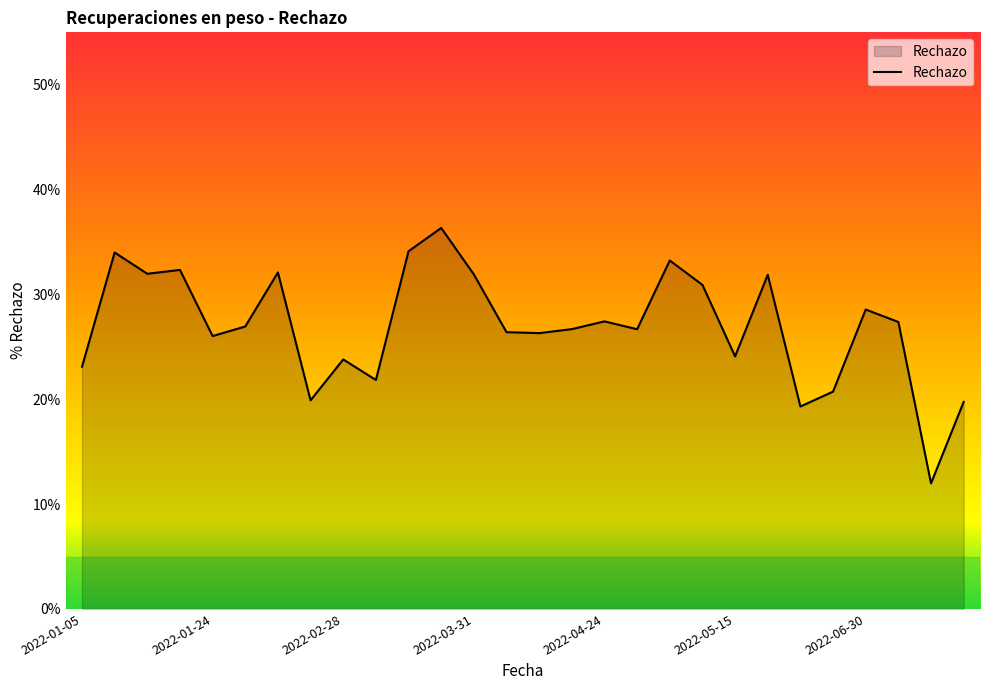

What is the greatest value displayed?

36.3